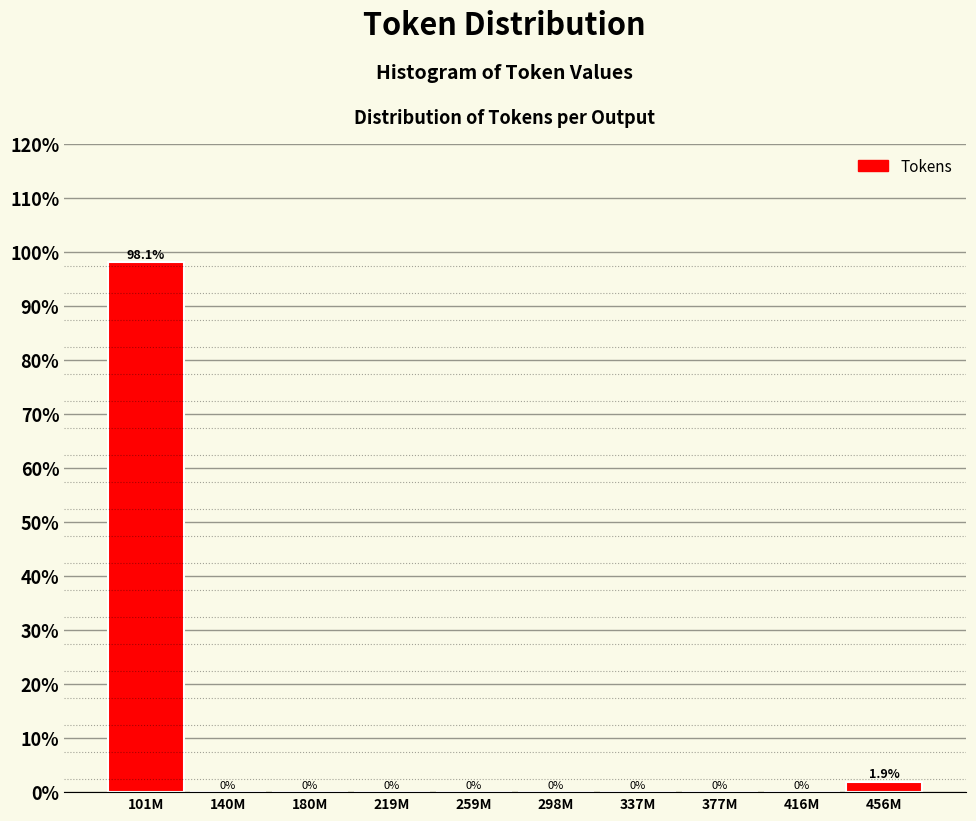

Reading left to right, extract all data points from this chart.

101M=98.1	140M=0.0	180M=0.0	219M=0.0	259M=0.0	298M=0.0	337M=0.0	377M=0.0	416M=0.0	456M=1.9